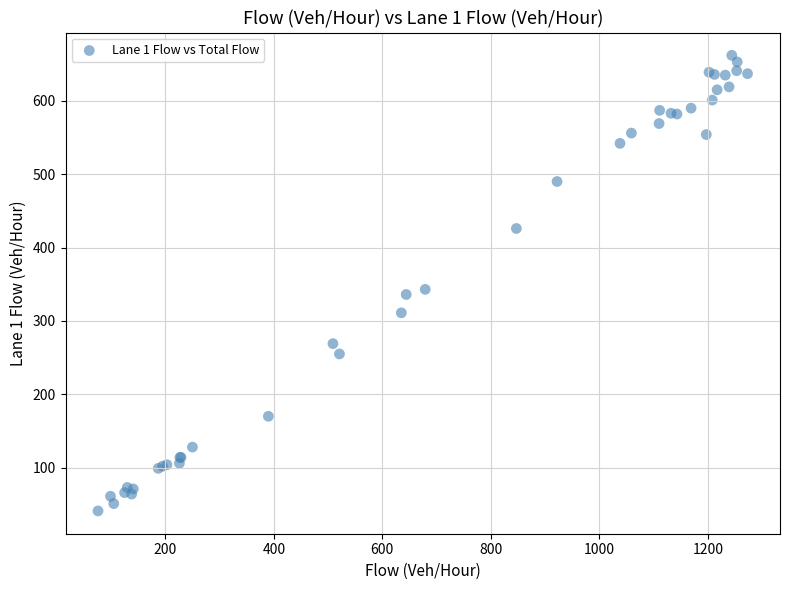

What Y value in the scatter plot is closest to 351?

343